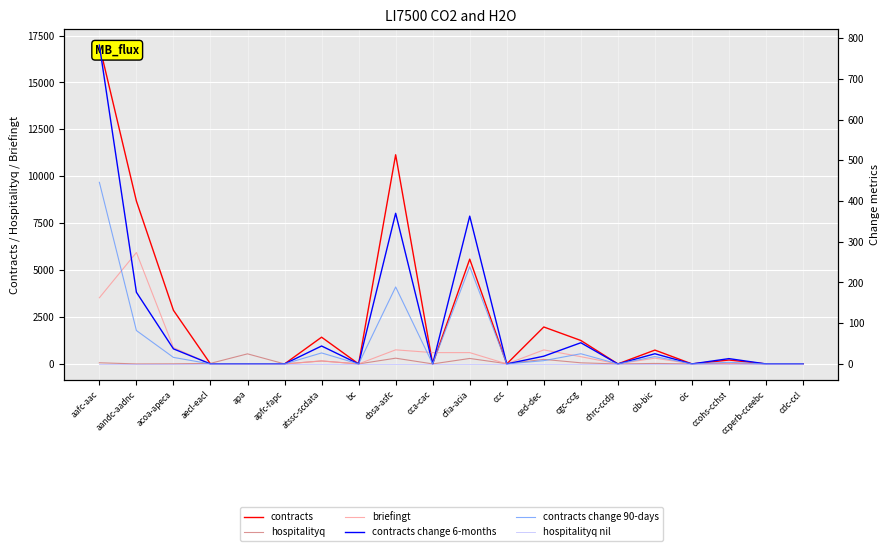

Rank the series by their maximum value, from highest to lowest.

contracts, briefingt, contracts change 6-months, hospitalityq, contracts change 90-days, hospitalityq nil